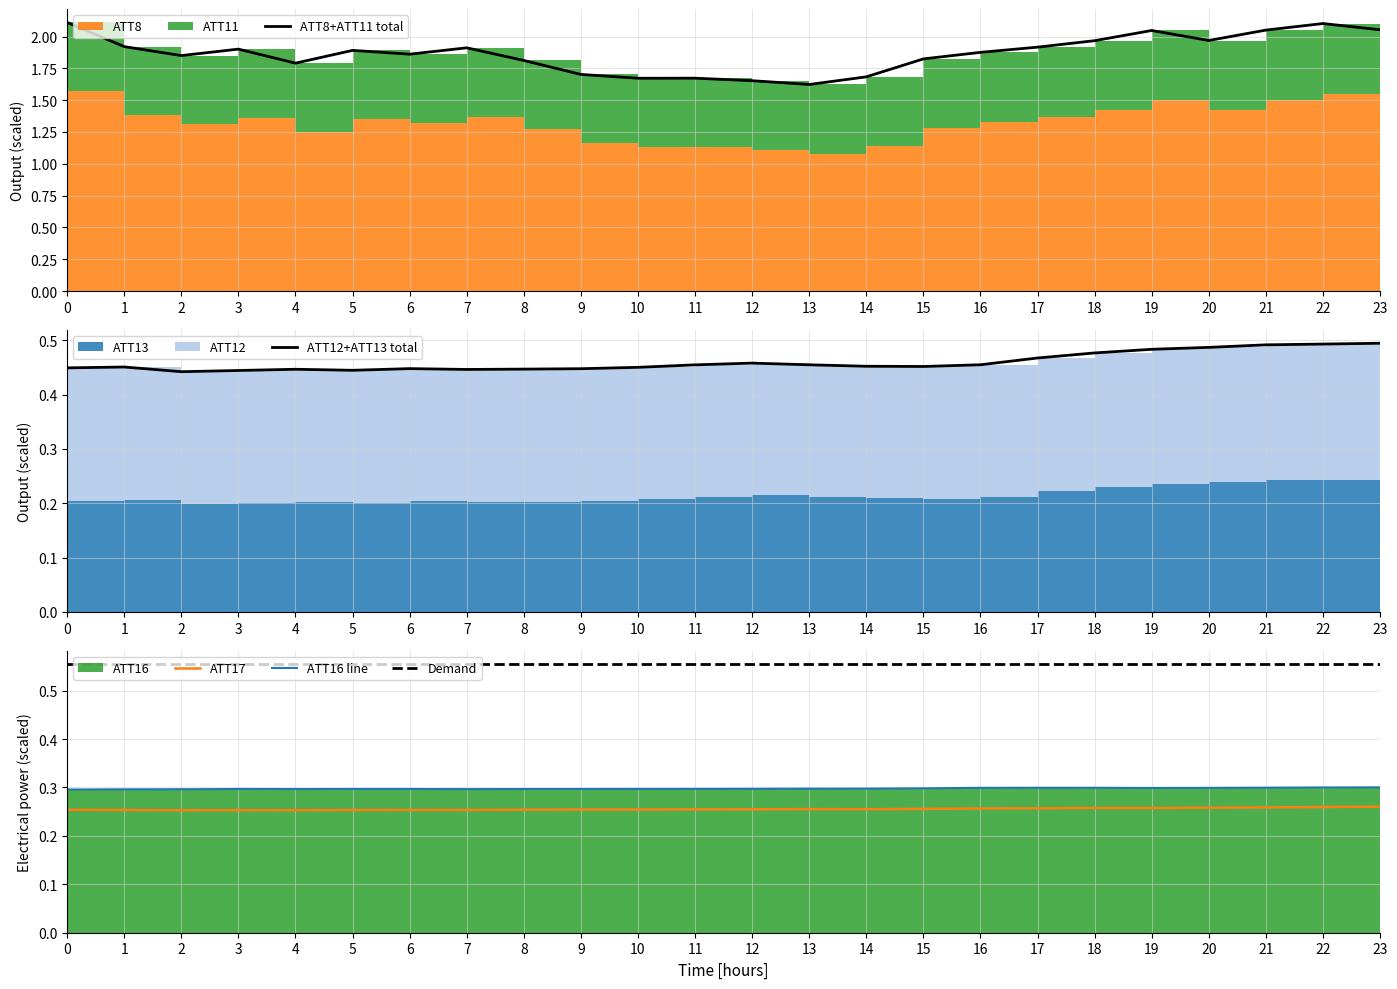

Is it true that ATT8 equals 1.7 at 9?

True